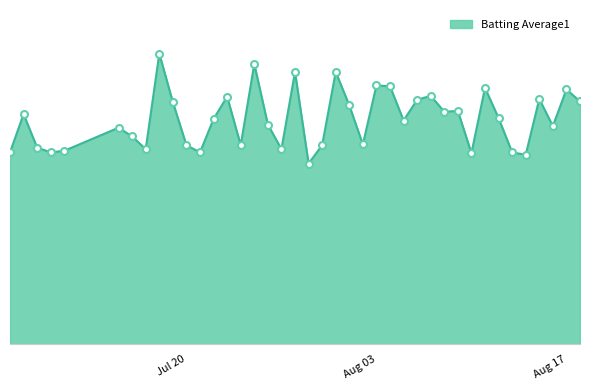

Does the chart have visible grid lines?

No